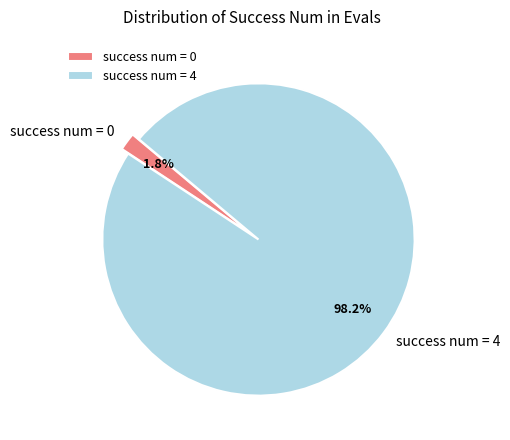

To the nearest percent, what portion does success num = 4 represent?

98%